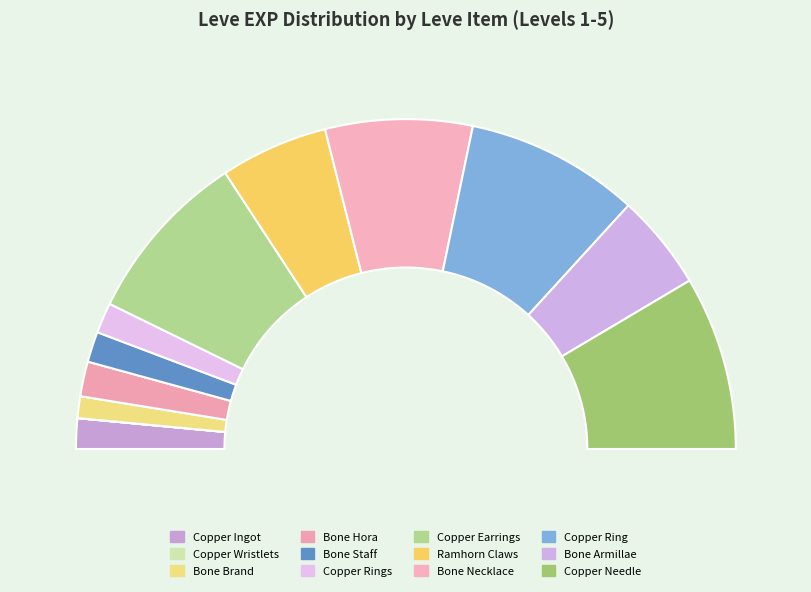

Does Ramhorn Claws account for over 50% of the chart?

No